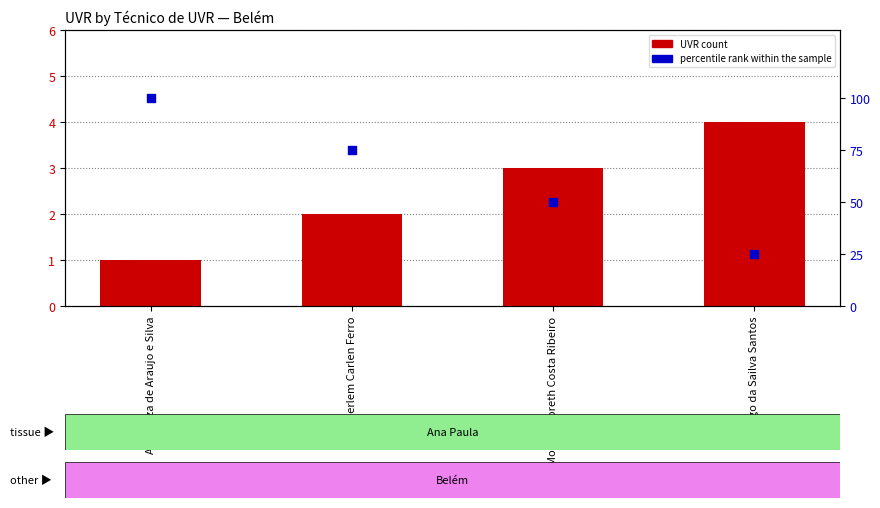

At which category is the sum across all series the highest?

Ana Luiza de Araujo e Silva